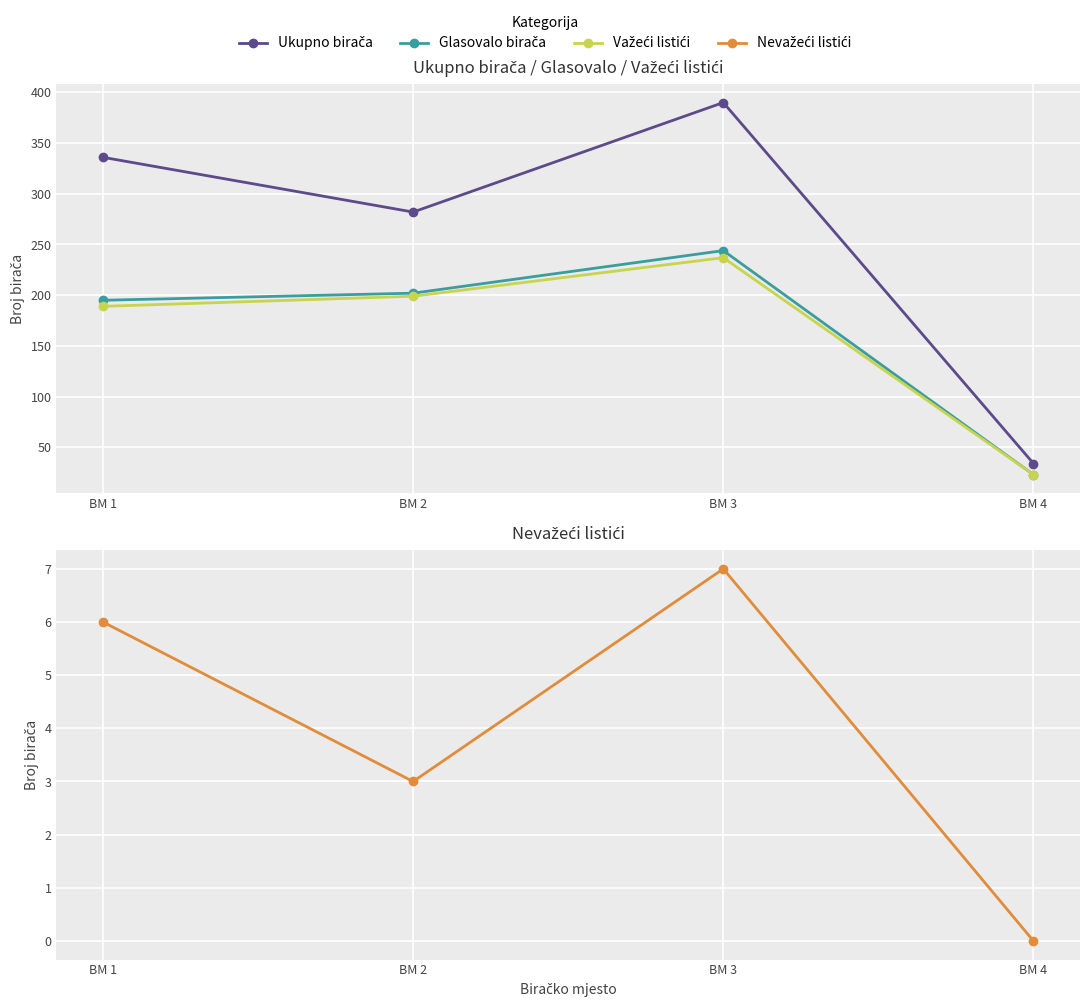

True or false: Nevažeći listići and Ukupno birača cross at least once.

False